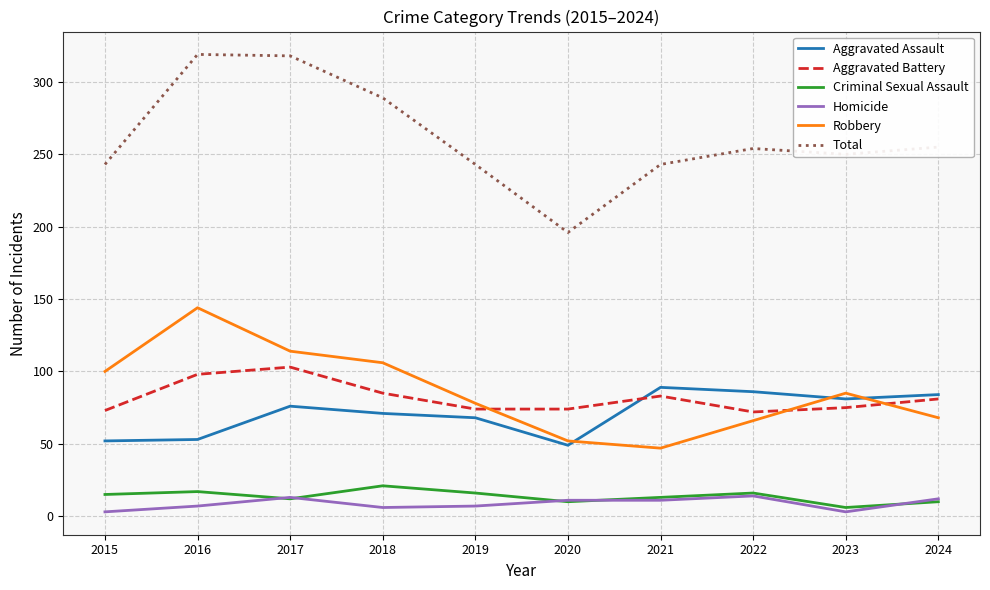

What is the maximum value shown in the chart?

319